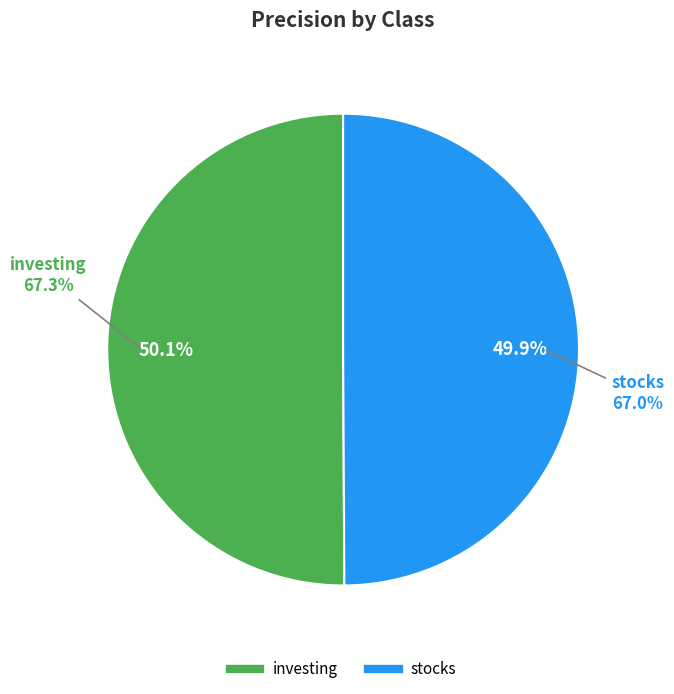

True or false: investing accounts for 44% of the total.

False